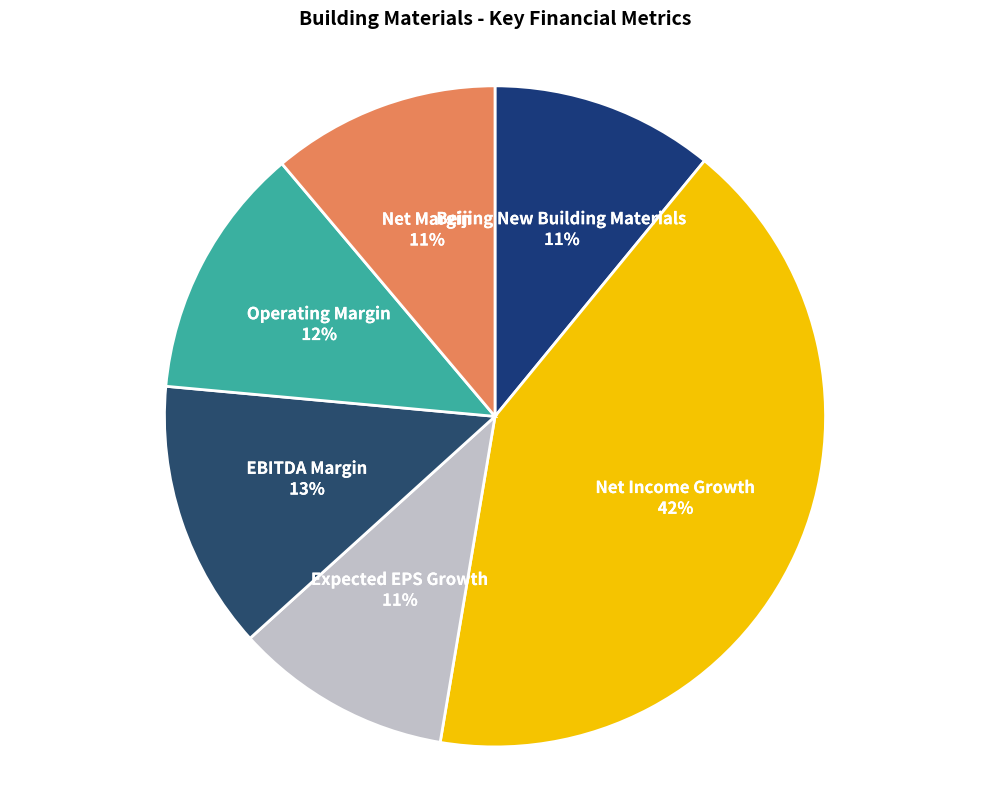

Which slice is the largest?

Net Income Growth